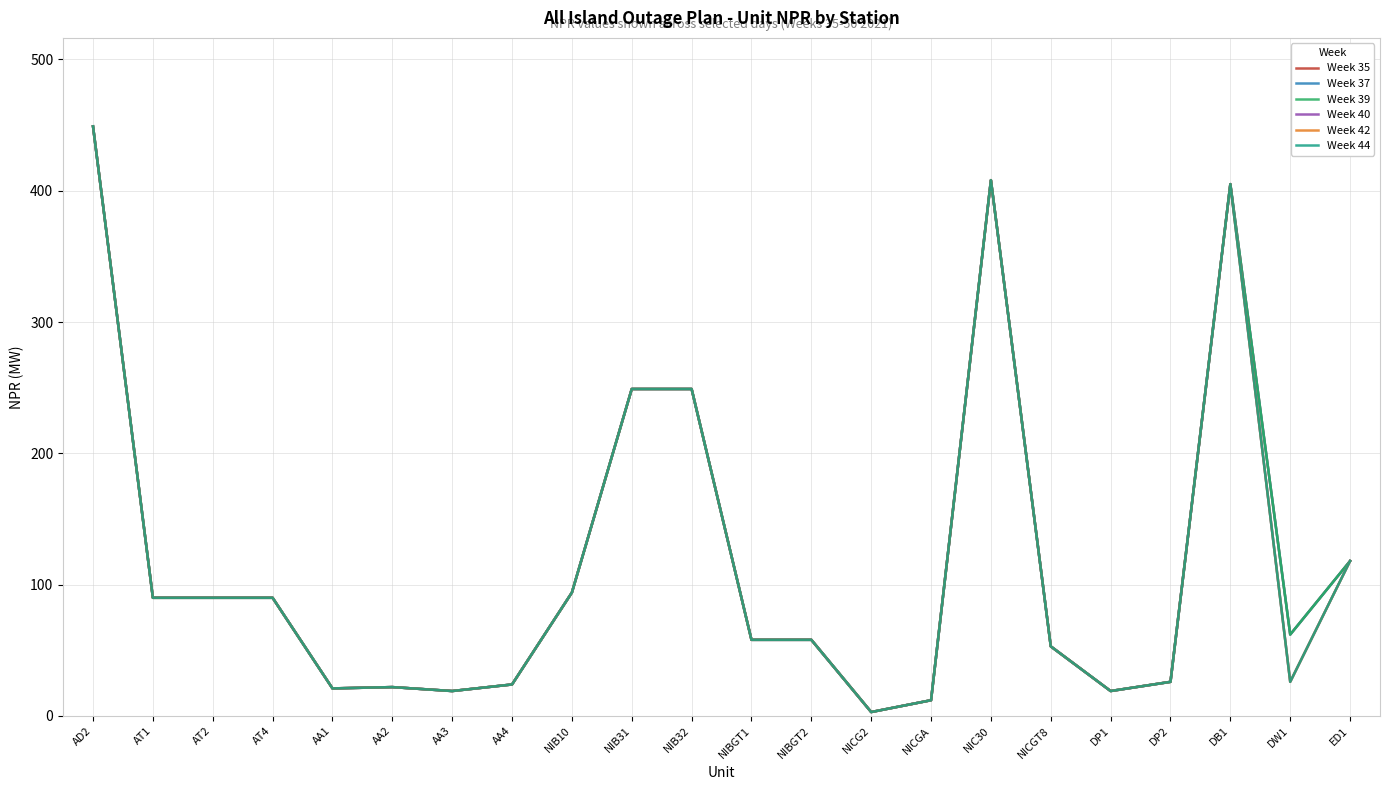

Does the chart have visible grid lines?

Yes